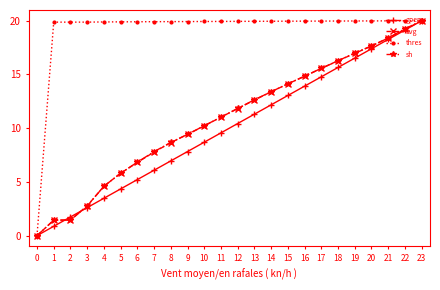

What is the value of the sh point at the 19th from the left?

16.3